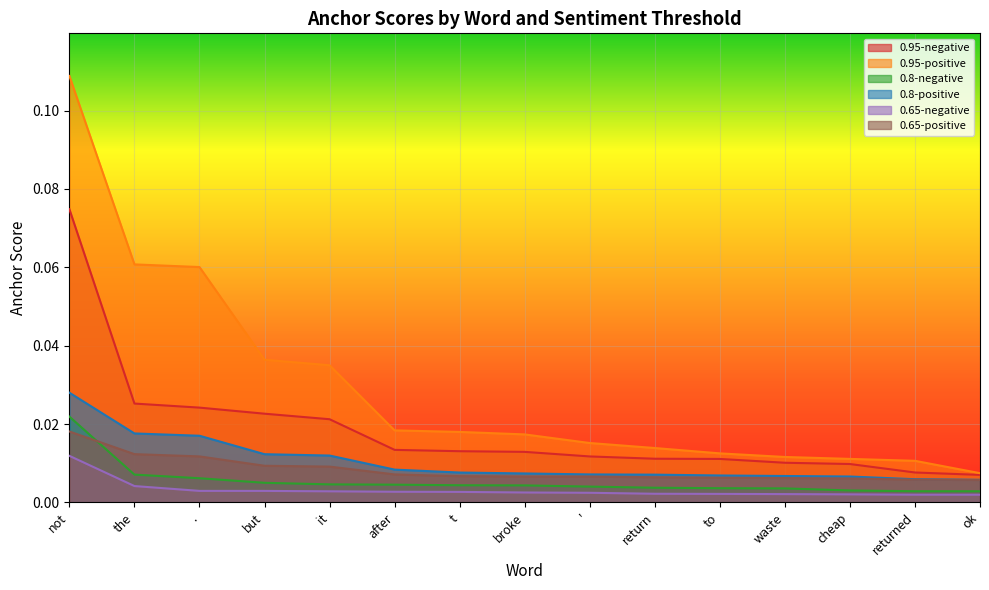

Does the chart display data point markers on the line(s)?

No